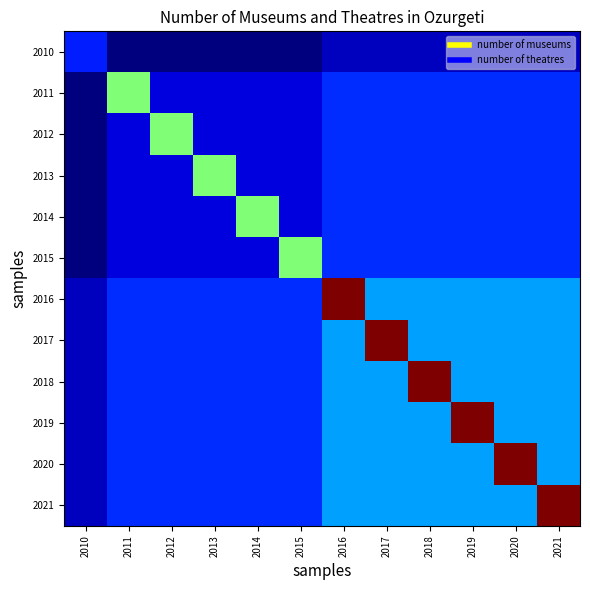

Reading left to right, what are all the values shown in this chart?

2010: 2010=12.5	2011=7.0	2012=7.0	2013=7.0	2014=7.0	2015=7.0	2016=9.0	2017=9.0	2018=9.0	2019=9.0	2020=9.0	2021=9.0
2011: 2010=7.0	2011=25.0	2012=10.0	2013=10.0	2014=10.0	2015=10.0	2016=13.0	2017=13.0	2018=13.0	2019=13.0	2020=13.0	2021=13.0
2012: 2010=7.0	2011=10.0	2012=25.0	2013=10.0	2014=10.0	2015=10.0	2016=13.0	2017=13.0	2018=13.0	2019=13.0	2020=13.0	2021=13.0
2013: 2010=7.0	2011=10.0	2012=10.0	2013=25.0	2014=10.0	2015=10.0	2016=13.0	2017=13.0	2018=13.0	2019=13.0	2020=13.0	2021=13.0
2014: 2010=7.0	2011=10.0	2012=10.0	2013=10.0	2014=25.0	2015=10.0	2016=13.0	2017=13.0	2018=13.0	2019=13.0	2020=13.0	2021=13.0
2015: 2010=7.0	2011=10.0	2012=10.0	2013=10.0	2014=10.0	2015=25.0	2016=13.0	2017=13.0	2018=13.0	2019=13.0	2020=13.0	2021=13.0
2016: 2010=9.0	2011=13.0	2012=13.0	2013=13.0	2014=13.0	2015=13.0	2016=42.5	2017=17.0	2018=17.0	2019=17.0	2020=17.0	2021=17.0
2017: 2010=9.0	2011=13.0	2012=13.0	2013=13.0	2014=13.0	2015=13.0	2016=17.0	2017=42.5	2018=17.0	2019=17.0	2020=17.0	2021=17.0
2018: 2010=9.0	2011=13.0	2012=13.0	2013=13.0	2014=13.0	2015=13.0	2016=17.0	2017=17.0	2018=42.5	2019=17.0	2020=17.0	2021=17.0
2019: 2010=9.0	2011=13.0	2012=13.0	2013=13.0	2014=13.0	2015=13.0	2016=17.0	2017=17.0	2018=17.0	2019=42.5	2020=17.0	2021=17.0
2020: 2010=9.0	2011=13.0	2012=13.0	2013=13.0	2014=13.0	2015=13.0	2016=17.0	2017=17.0	2018=17.0	2019=17.0	2020=42.5	2021=17.0
2021: 2010=9.0	2011=13.0	2012=13.0	2013=13.0	2014=13.0	2015=13.0	2016=17.0	2017=17.0	2018=17.0	2019=17.0	2020=17.0	2021=42.5